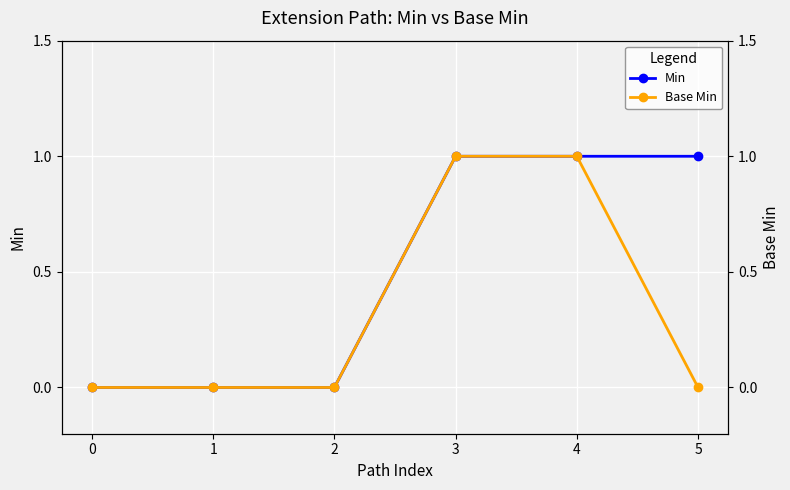

Reading right to left, list all the values displayed in this chart.

Min: 5=1	4=1	3=1	2=0	1=0	0=0
Base Min: 5=0	4=1	3=1	2=0	1=0	0=0